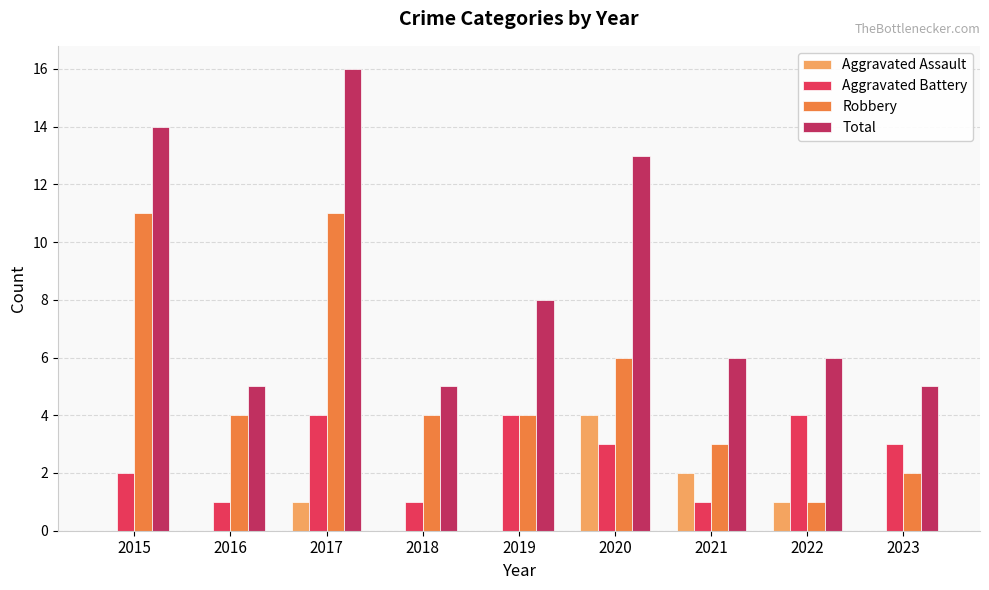

What is the total value across all series at 2022?

12